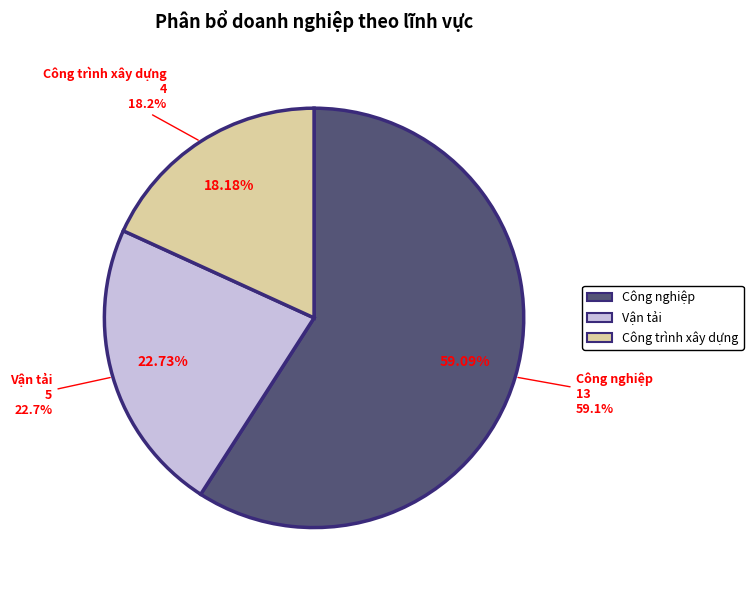

Combined, do Công nghiệp and Công trình xây dựng account for over 50%?

Yes